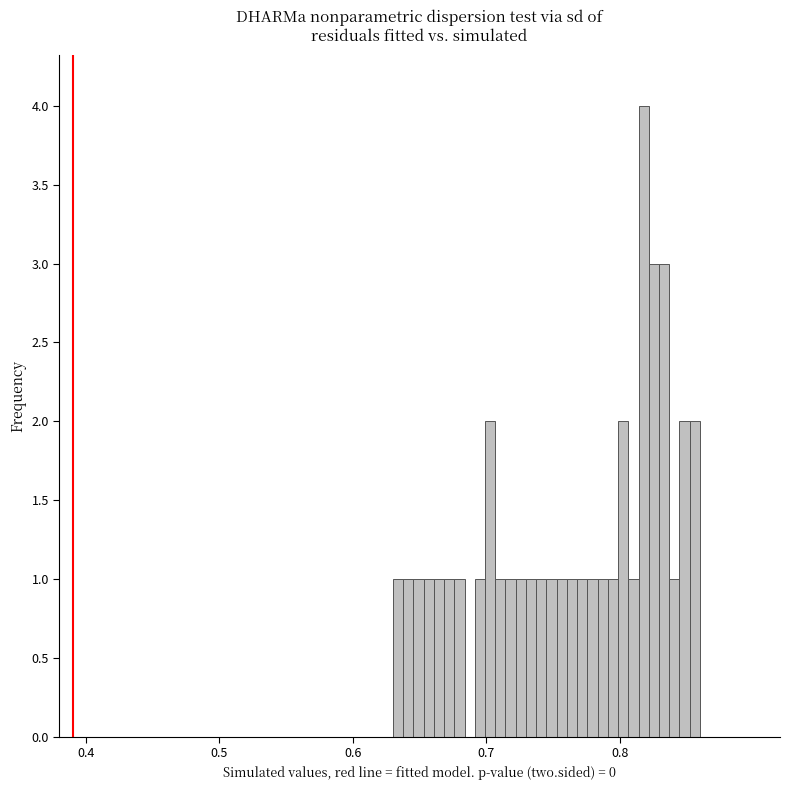

Read against the x-axis, roughly where is the centre of the tallest bar?

0.82